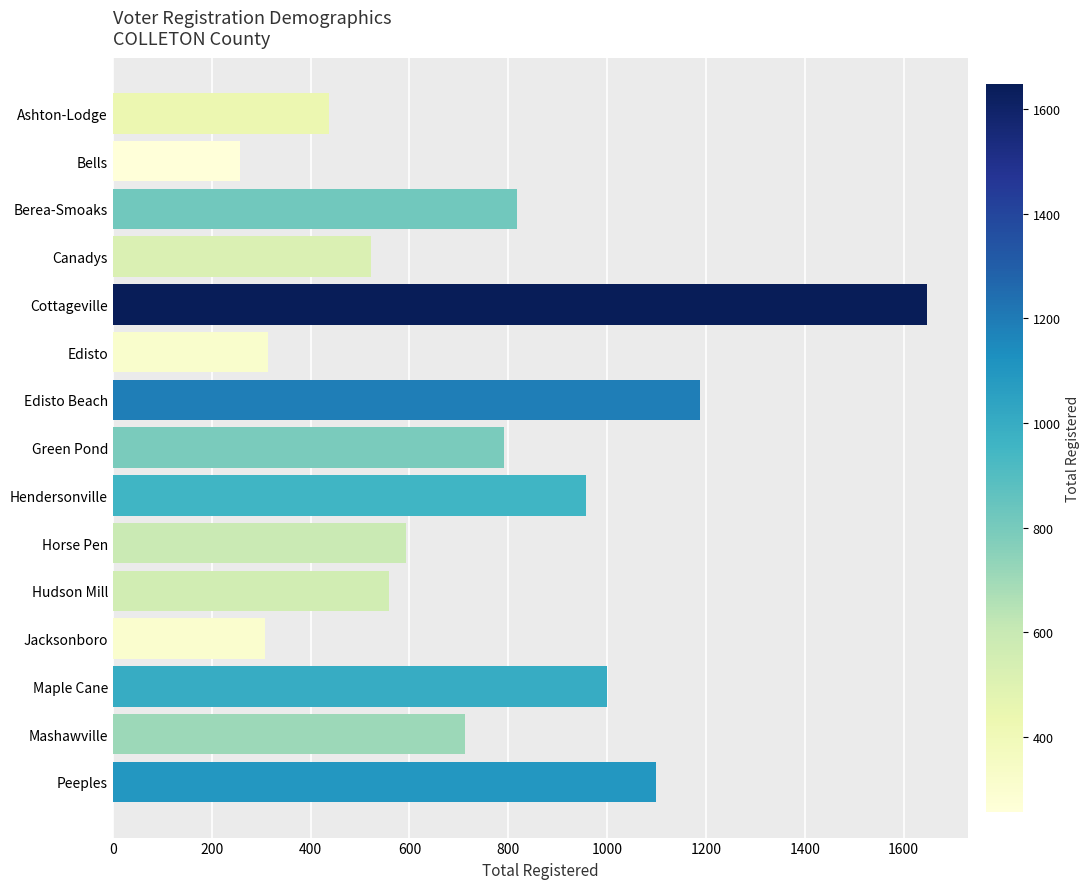

What value does the data have at Berea-Smoaks?

818